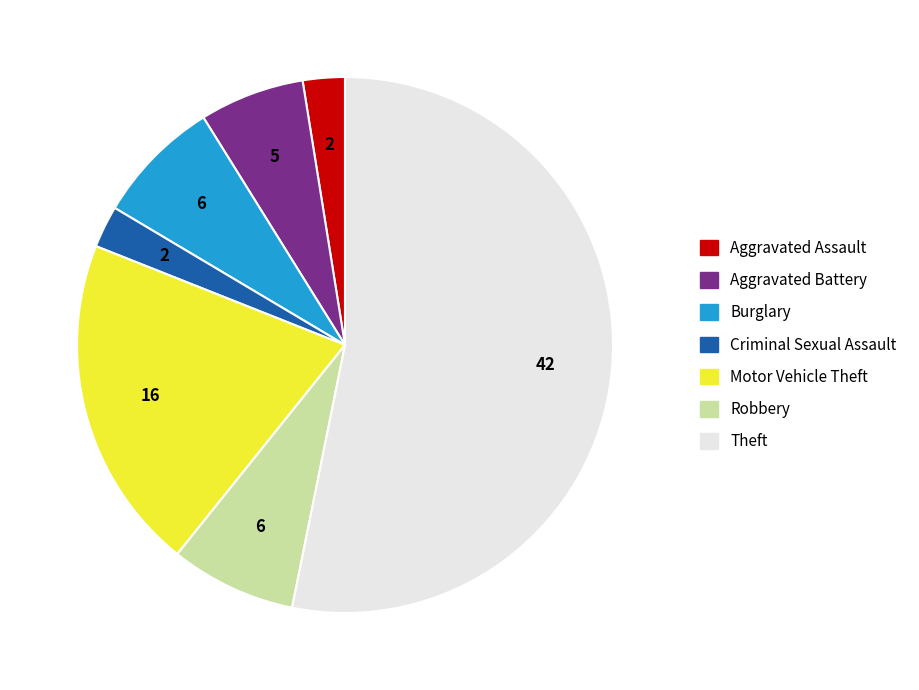

Do Theft and Burglary together represent more than half of the pie?

Yes